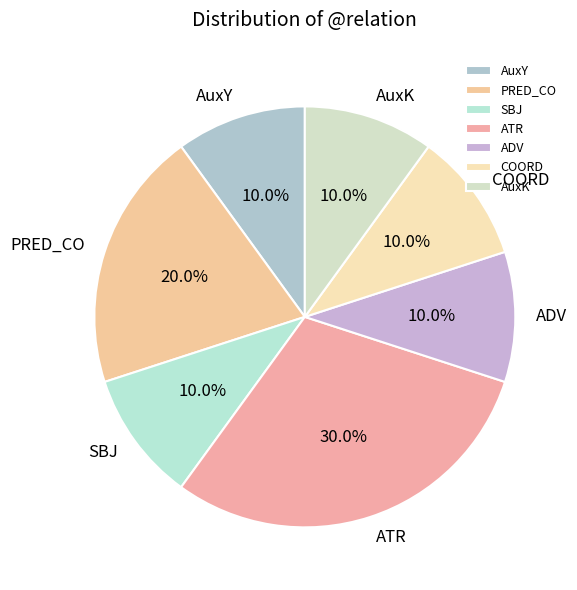

To the nearest percent, what is the combined percentage of SBJ and PRED_CO?

30%